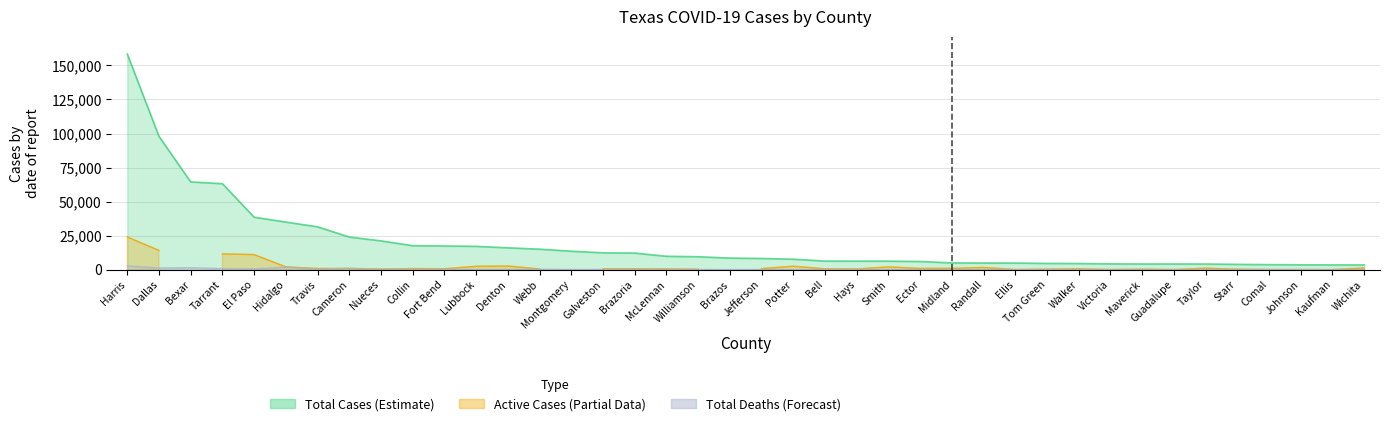

At which label does Total Cases reach its minimum?

Wichita